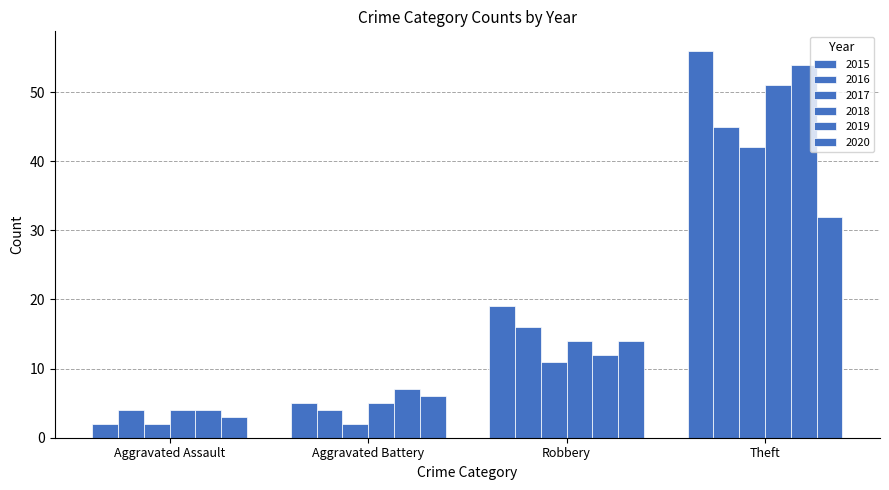

What is the spread (max minus min) of values at Robbery?

8